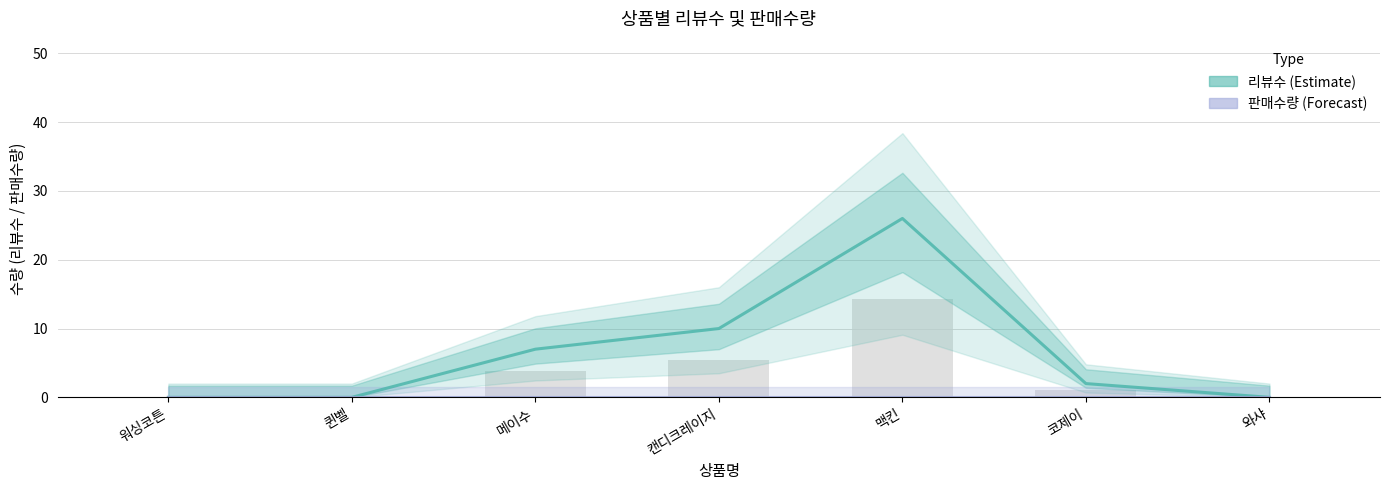

Where is 리뷰수 nearest to the value 13?

캔디크레이지